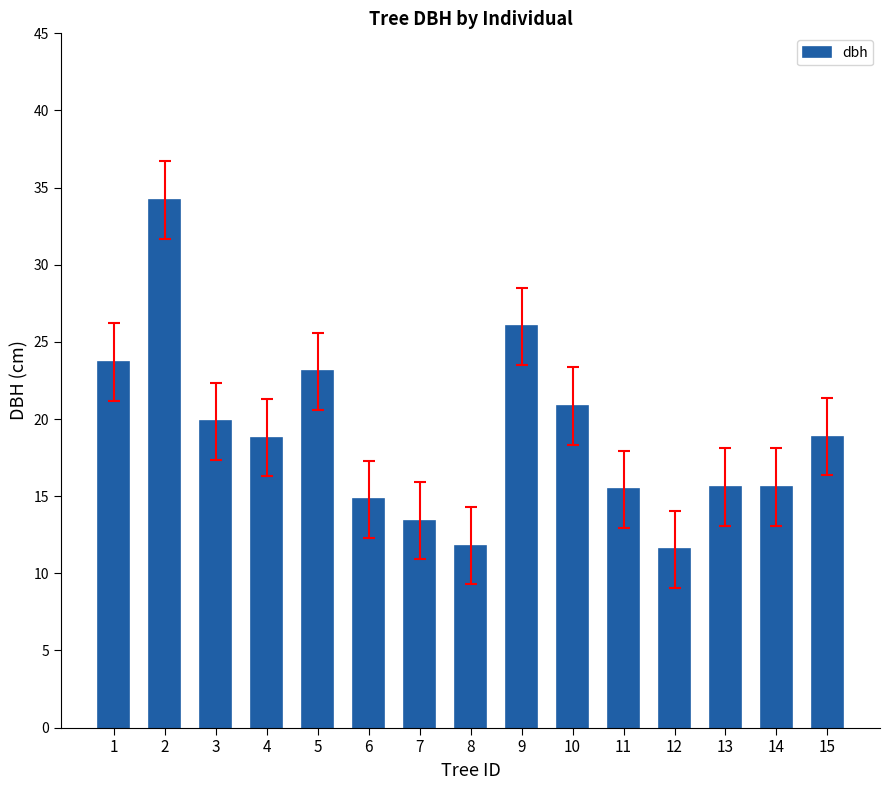

How many bars are there in total?

15